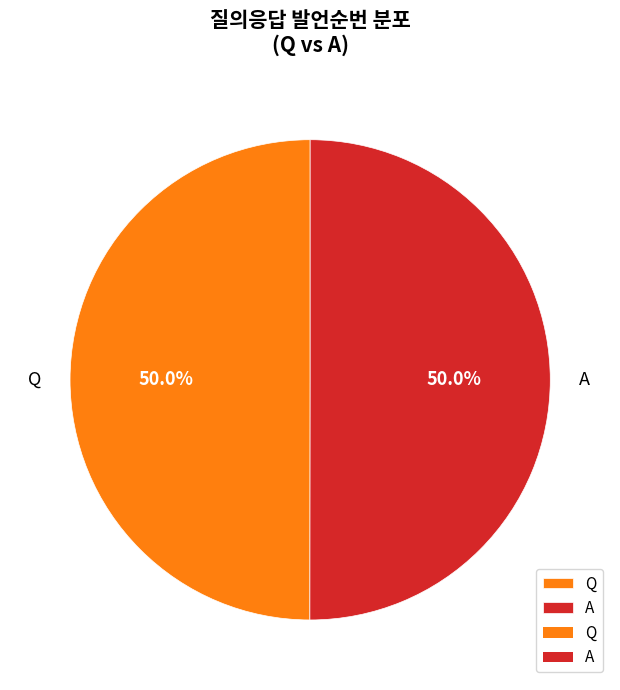

Is the sum of A and Q greater than half?

Yes